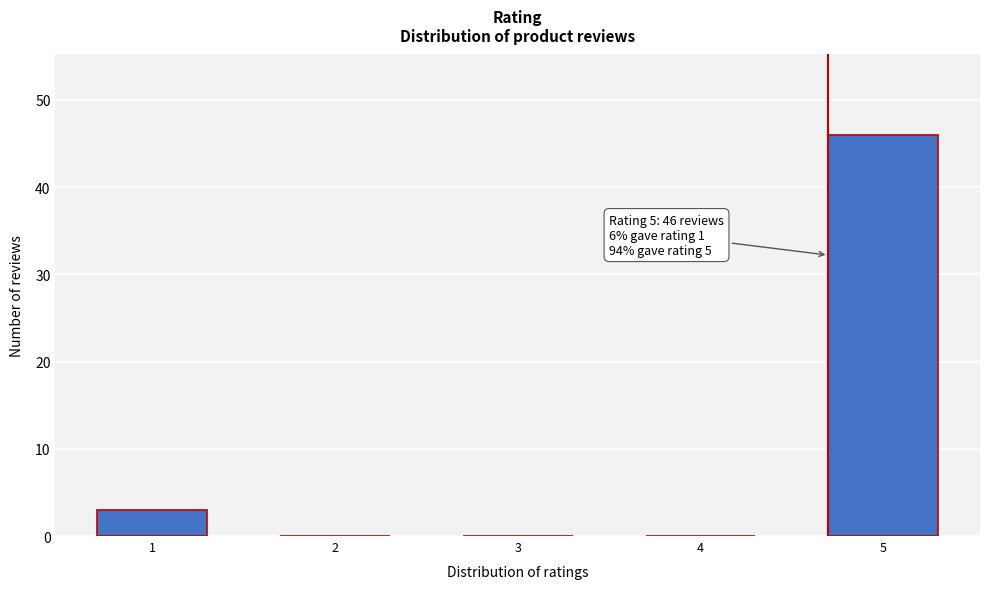

Reading right to left, transcribe all the data shown in this chart.

5=46	4=0	3=0	2=0	1=3